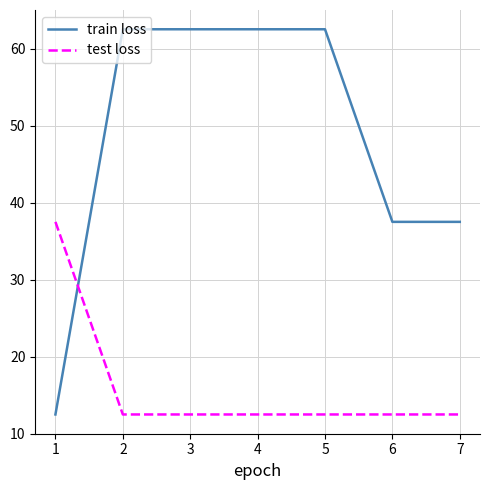

Which series has the widest spread of values?

train loss